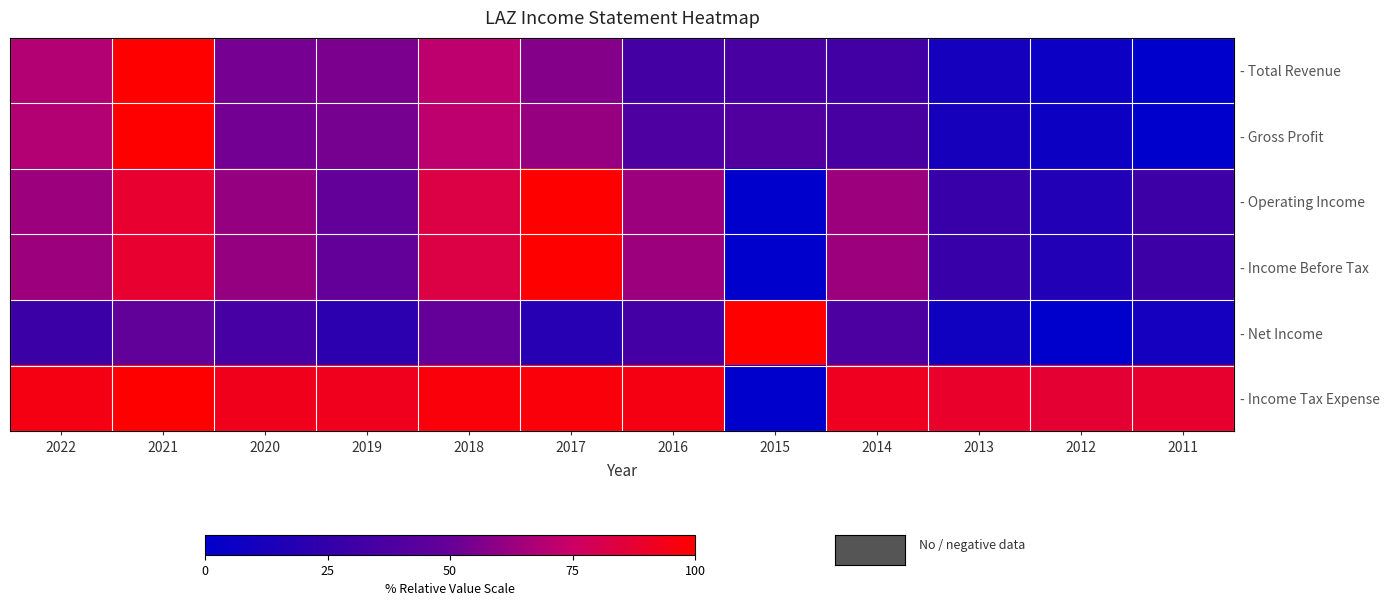

At 2013, list the series in order from largest to smallest.

- Income Tax Expense, - Operating Income, - Income Before Tax, - Gross Profit, - Total Revenue, - Net Income